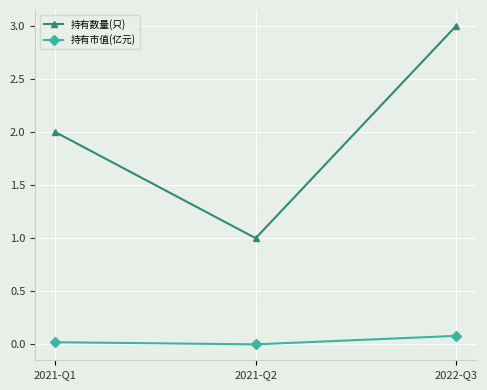

What position from the left is 2022-Q3?

3